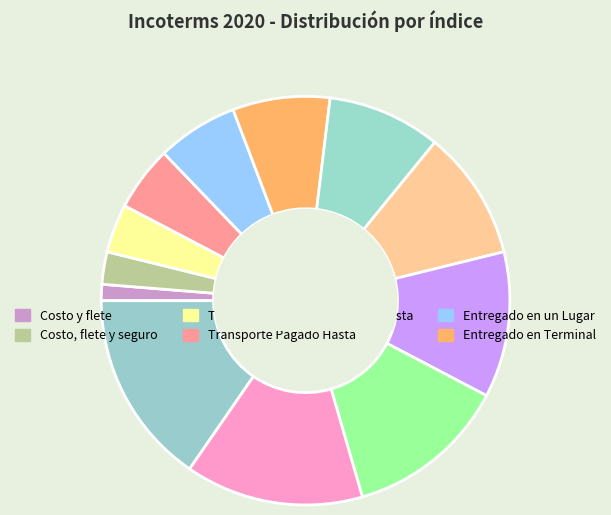

Is there any slice that represents more than half of the pie?

No